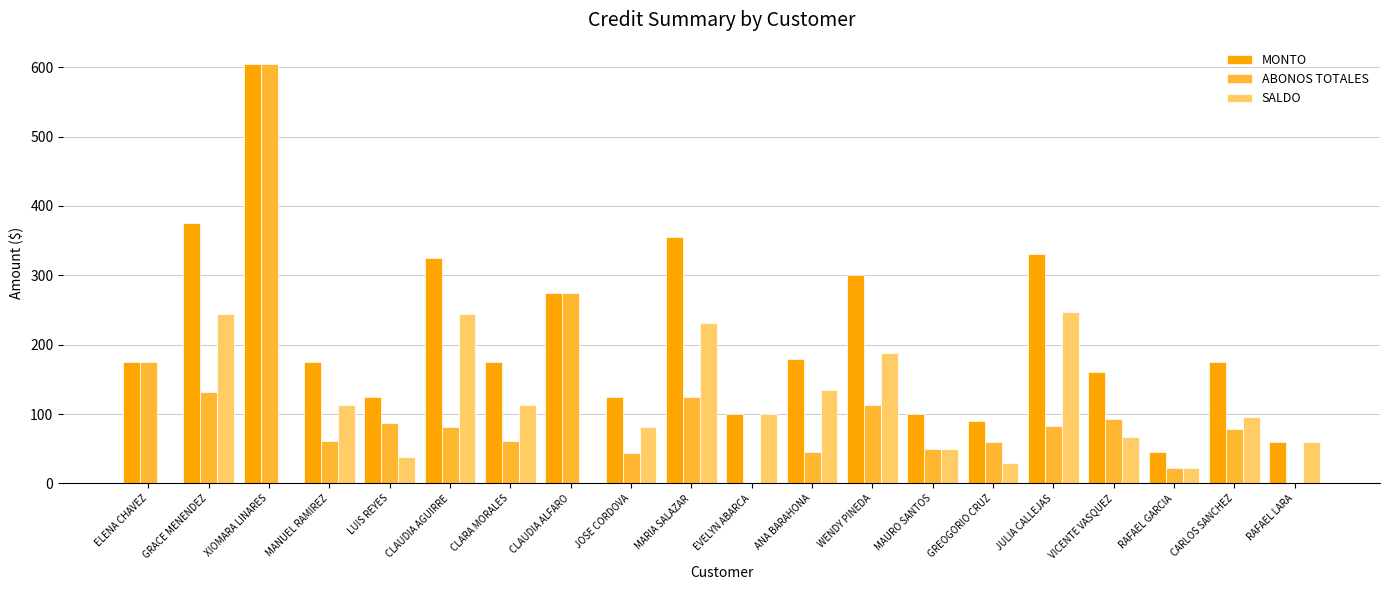

What is the total value across all series at GRACE MENENDEZ?

750.0